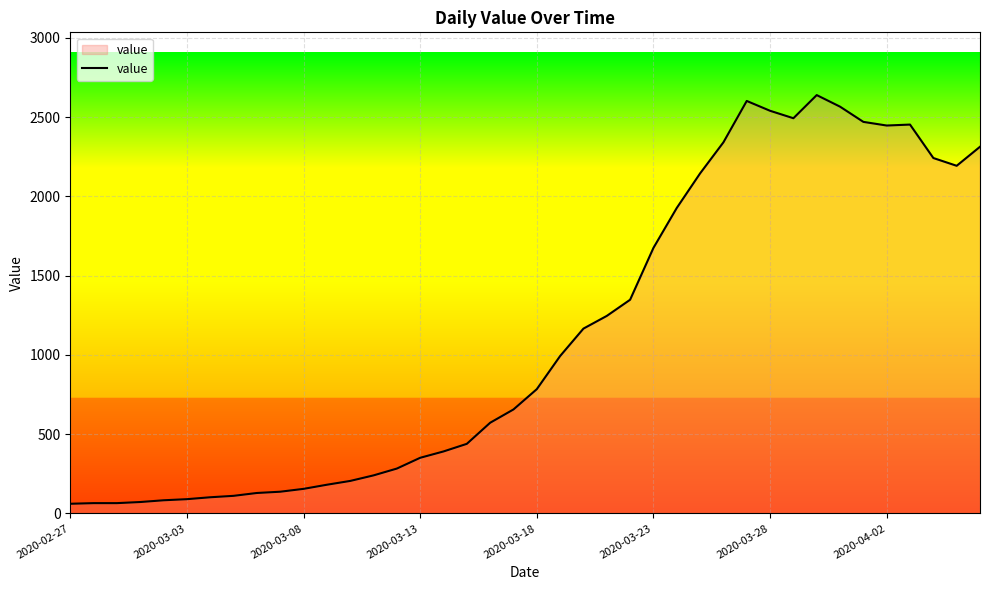

What is the maximum value shown in the chart?

2639